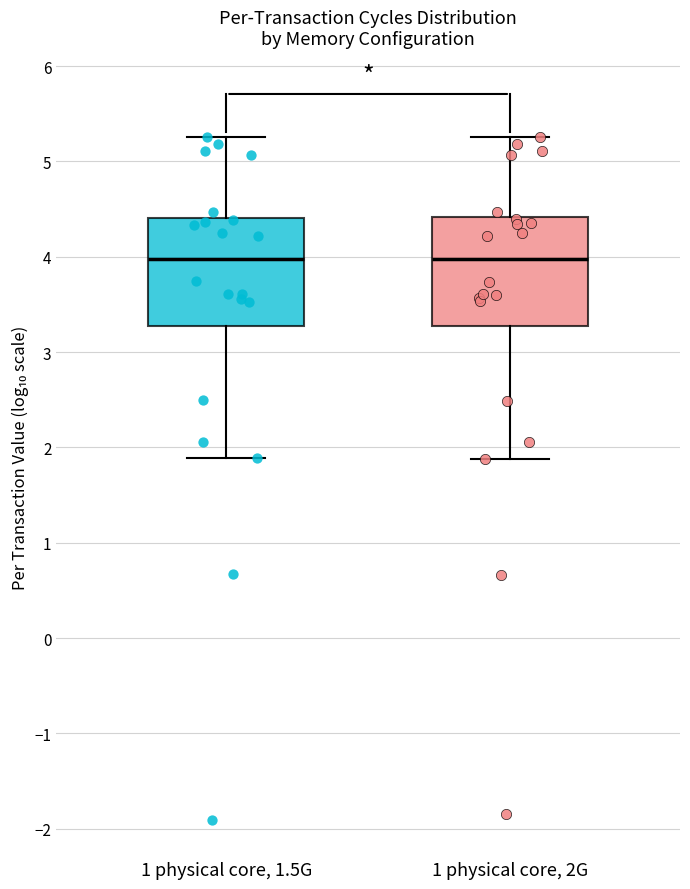

Where is the lower edge of the box for 1 physical core, 2G on the y-axis? The values are not printed on the chart, so give them approximately, as read against the axis.

3.3